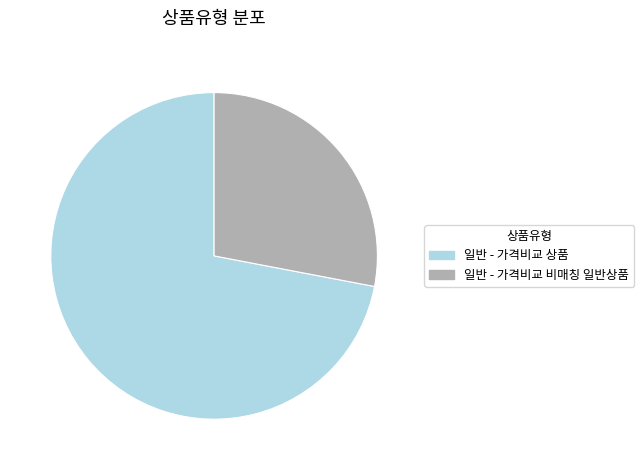

Rank the categories by value from highest to lowest.

일반 - 가격비교 상품, 일반 - 가격비교 비매칭 일반상품